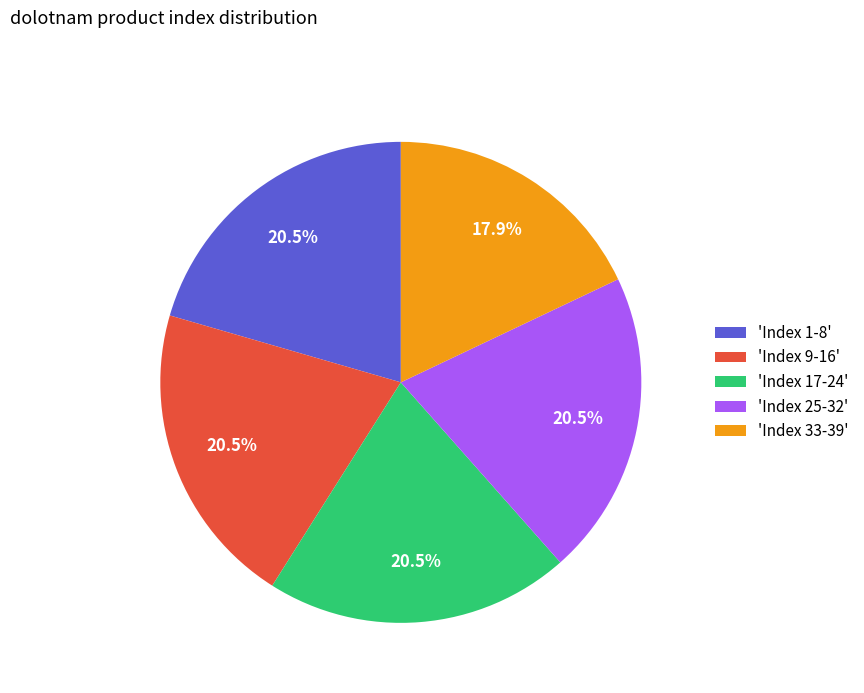

To the nearest percent, what is the average slice percentage?

20%